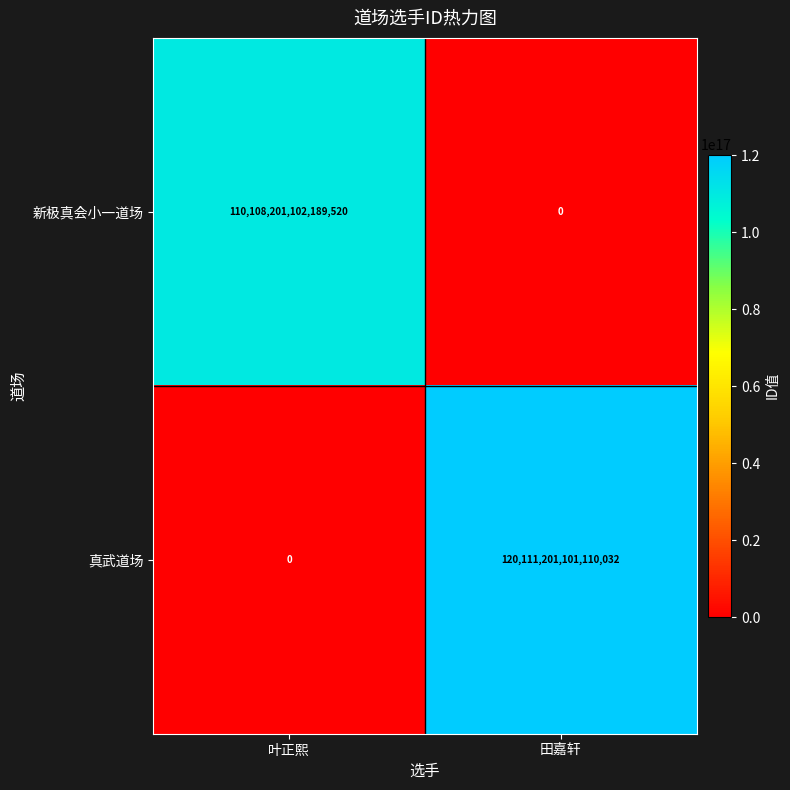

Which series has the largest total across all categories?

真武道场